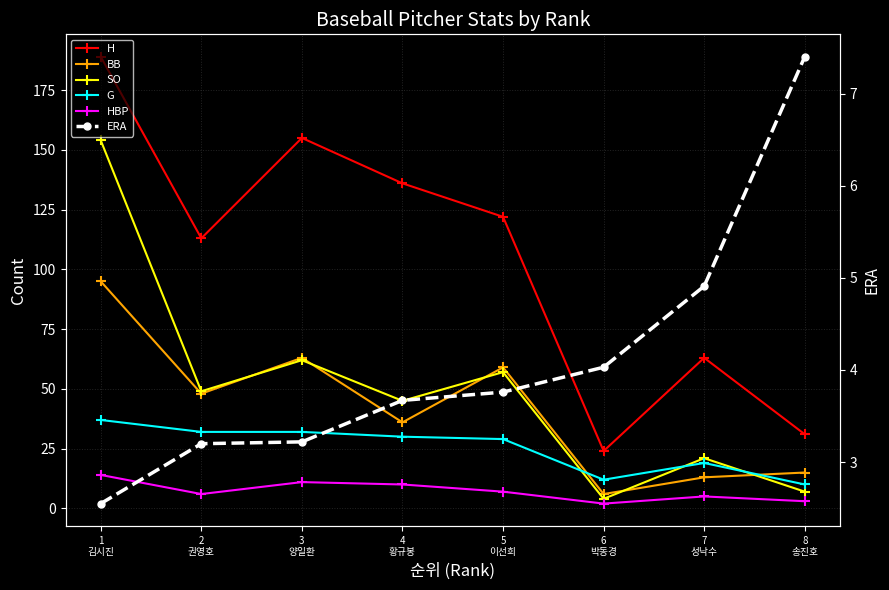

True or false: SO and H cross at least once.

False